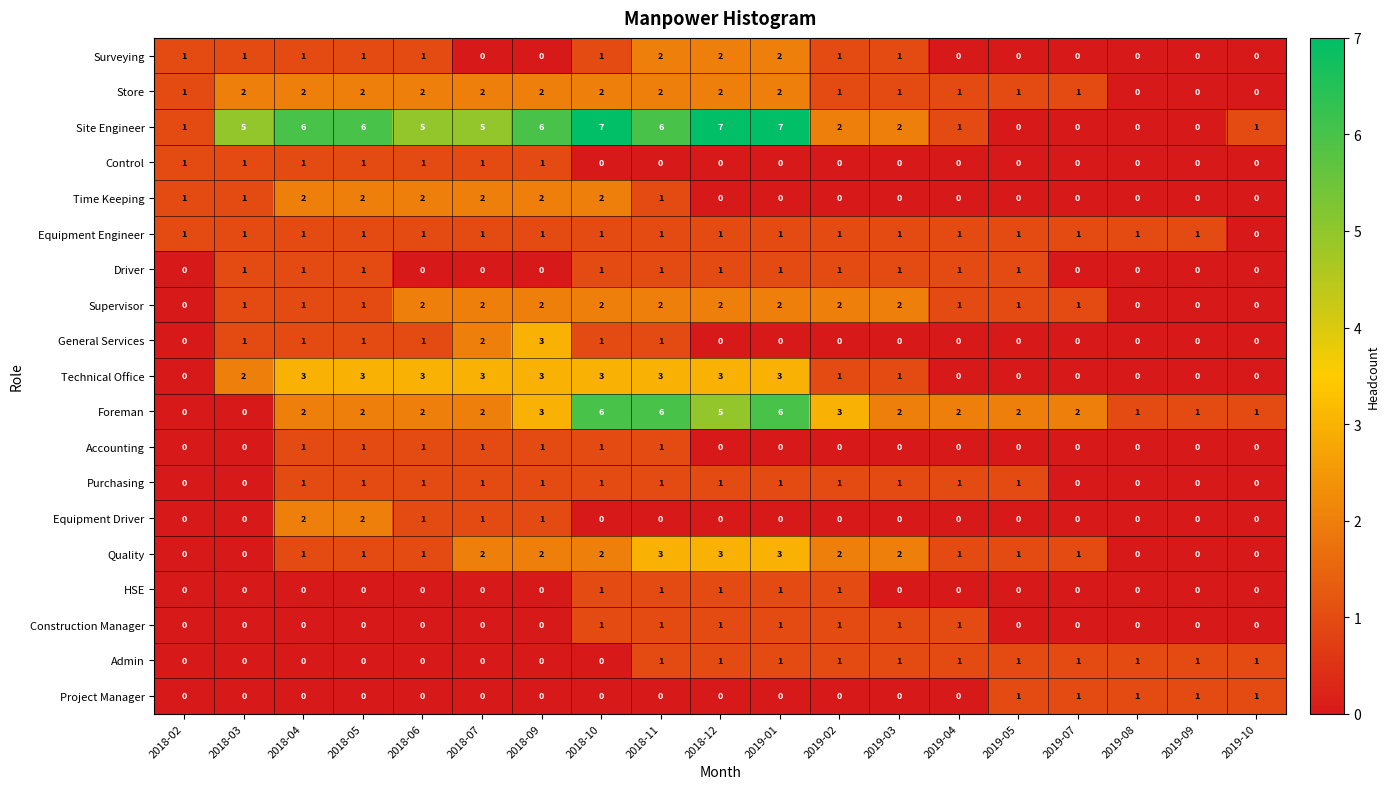

Is the value of Supervisor at 2018-12 greater than the value of Driver at 2018-07?

Yes